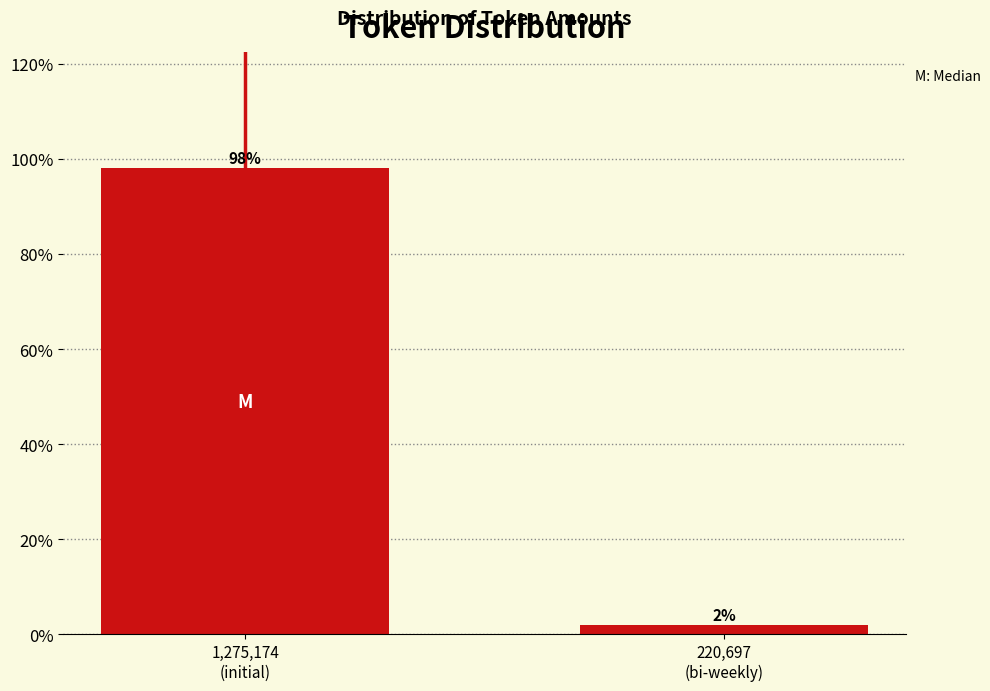

What is the average value?

50.0